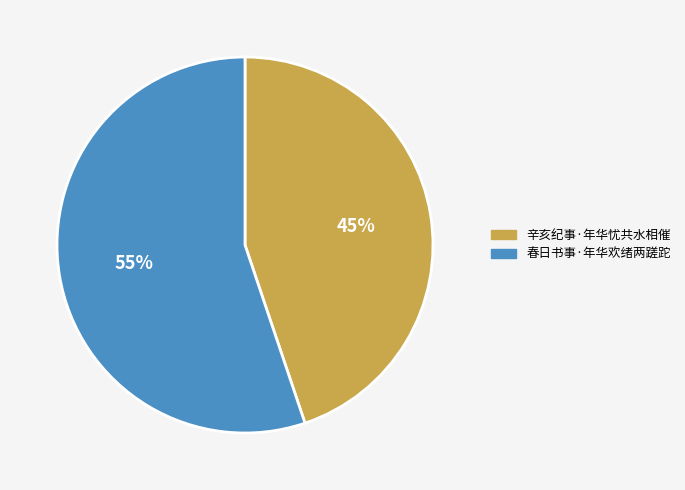

Combined, do 春日书事·年华欢绪两蹉跎 and 辛亥纪事·年华忧共水相催 account for over 50%?

Yes